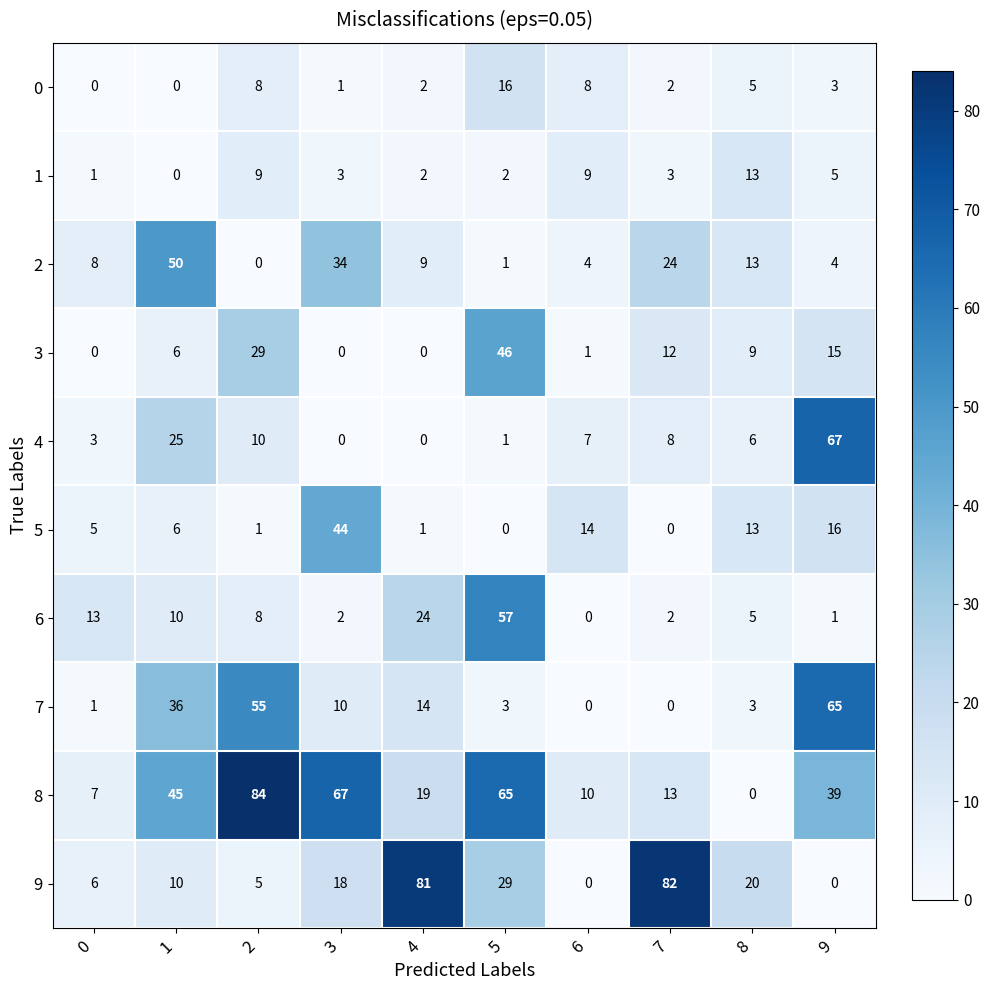

What is the average value of the 7 series?

19